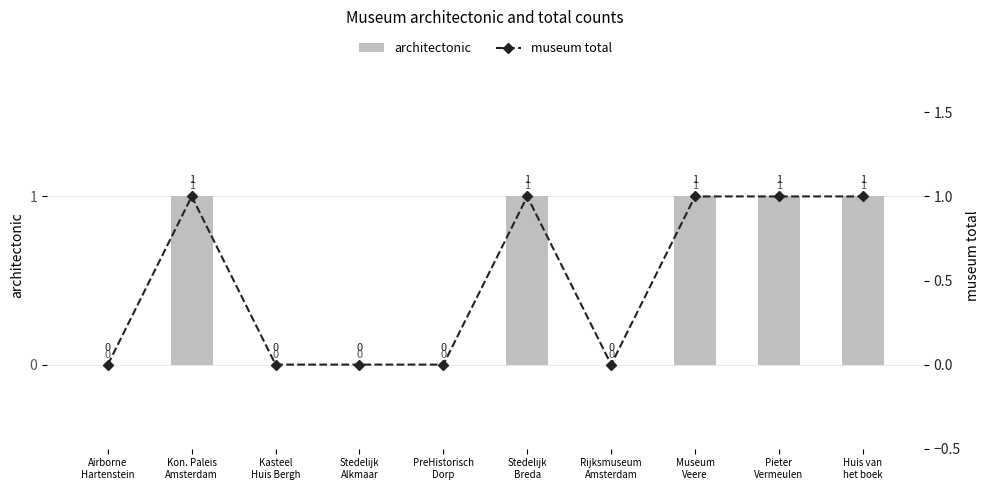

What is the maximum value for museum total?

1